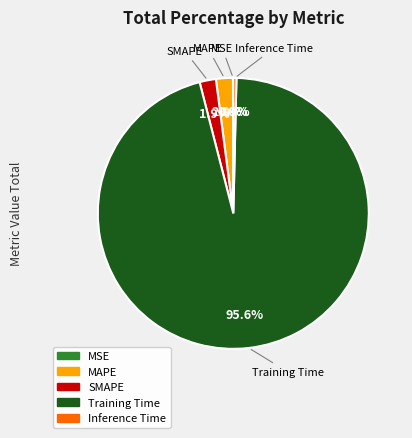

Do MAPE and Training Time together represent more than half of the pie?

Yes